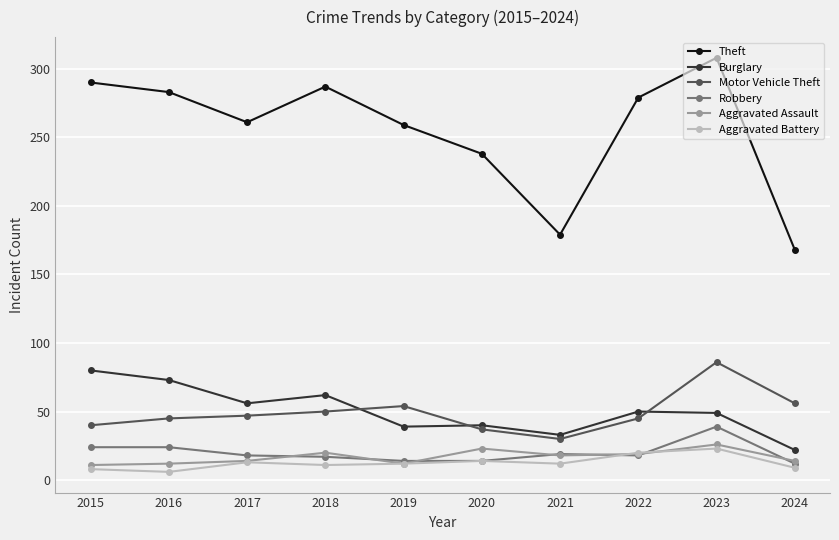

The Theft series shows 238 at 2020. True or false?

True